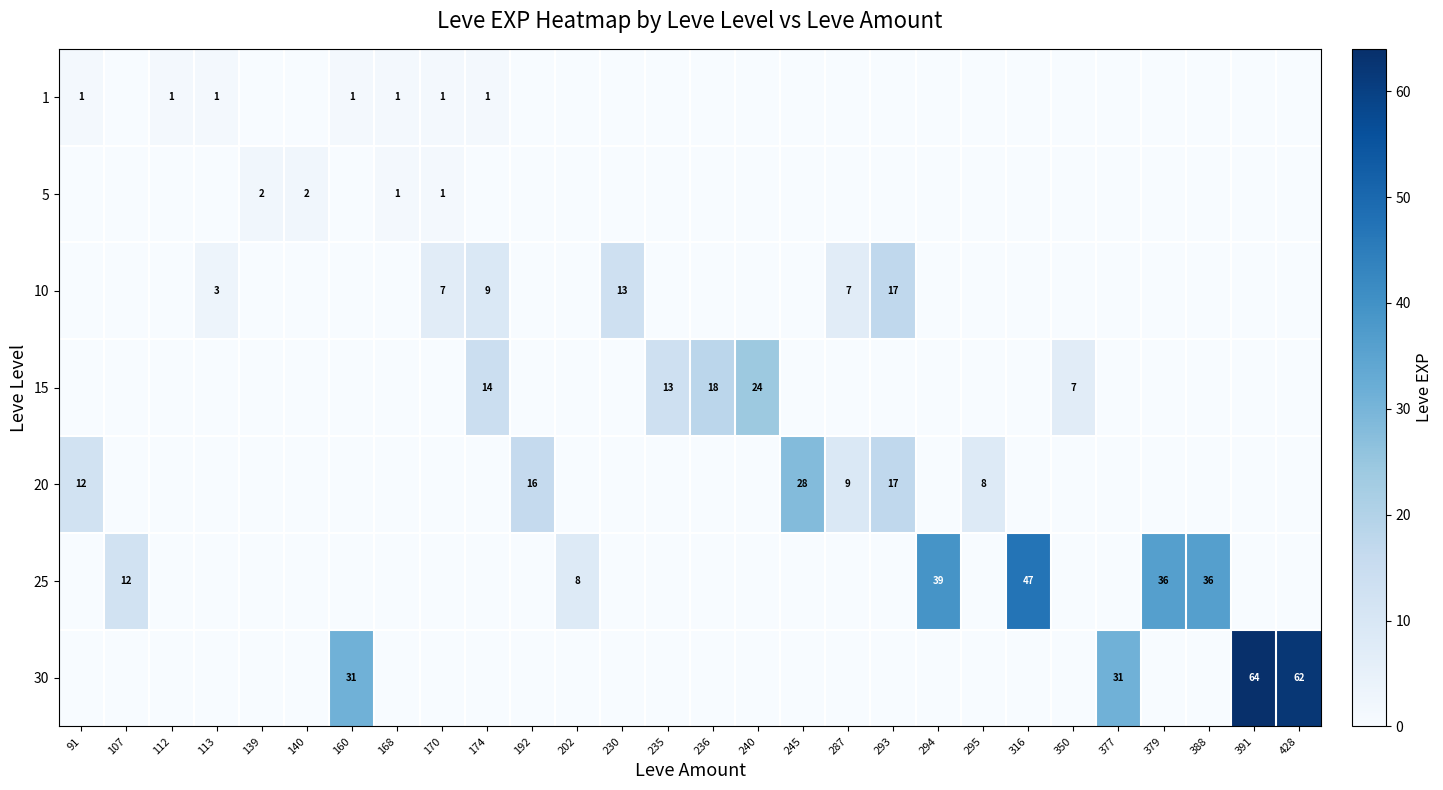

True or false: 10 has a value of 3 at 170.

False